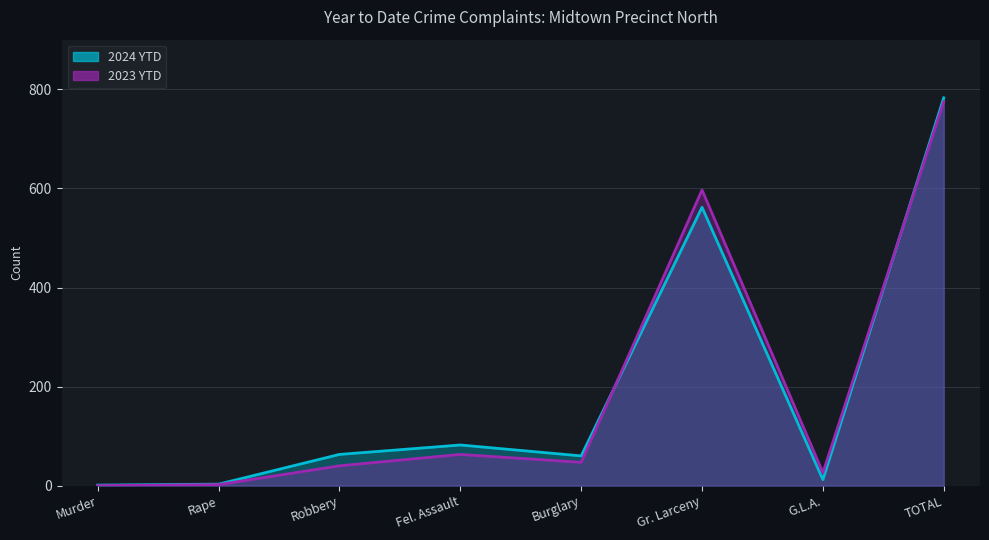

What is the difference between the 2024 YTD values at Murder and TOTAL?

782